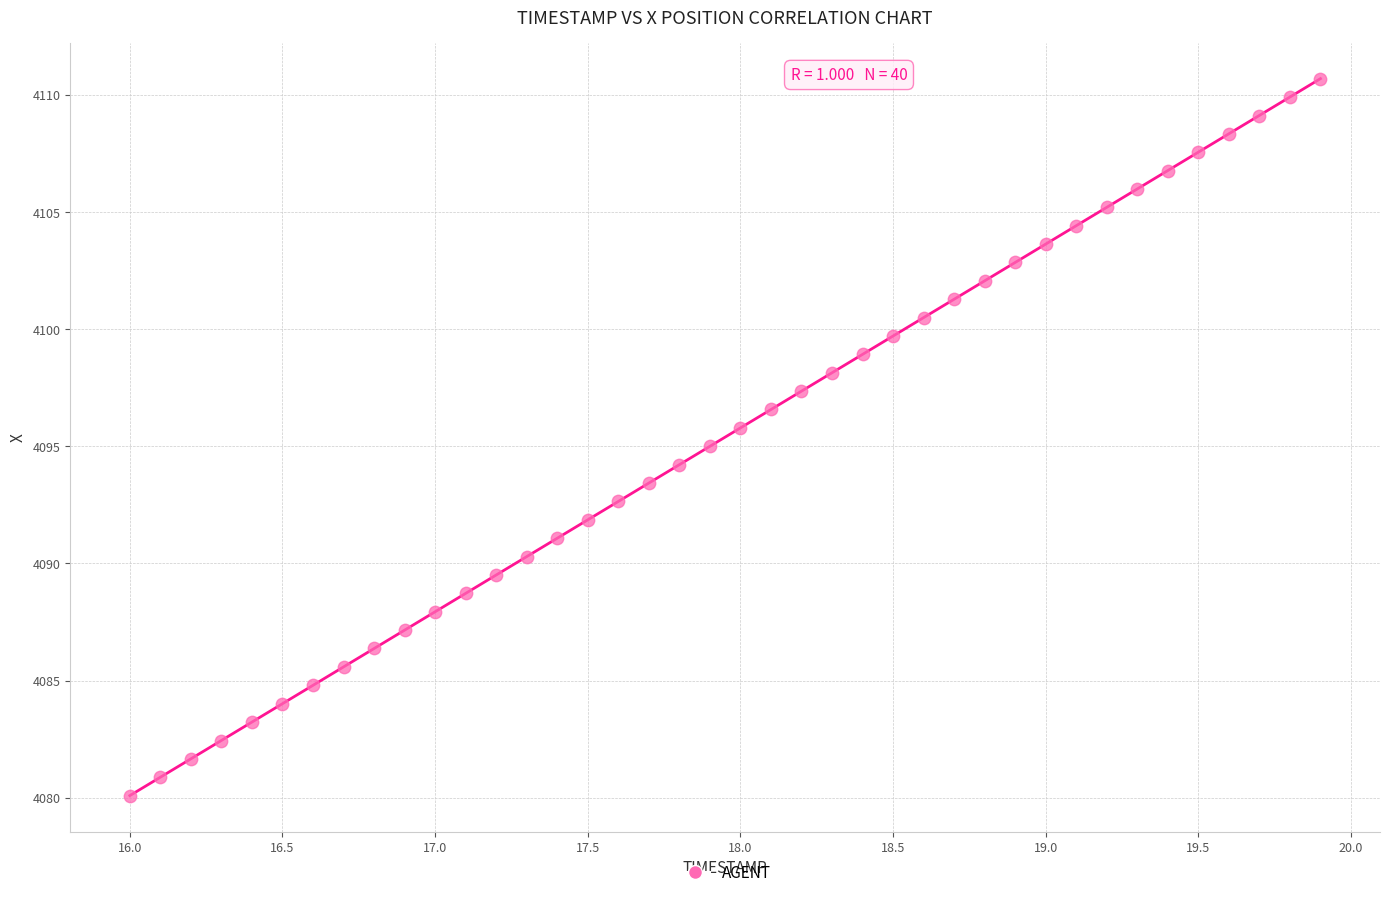

What is the range of X values (max minus min)?

3.9